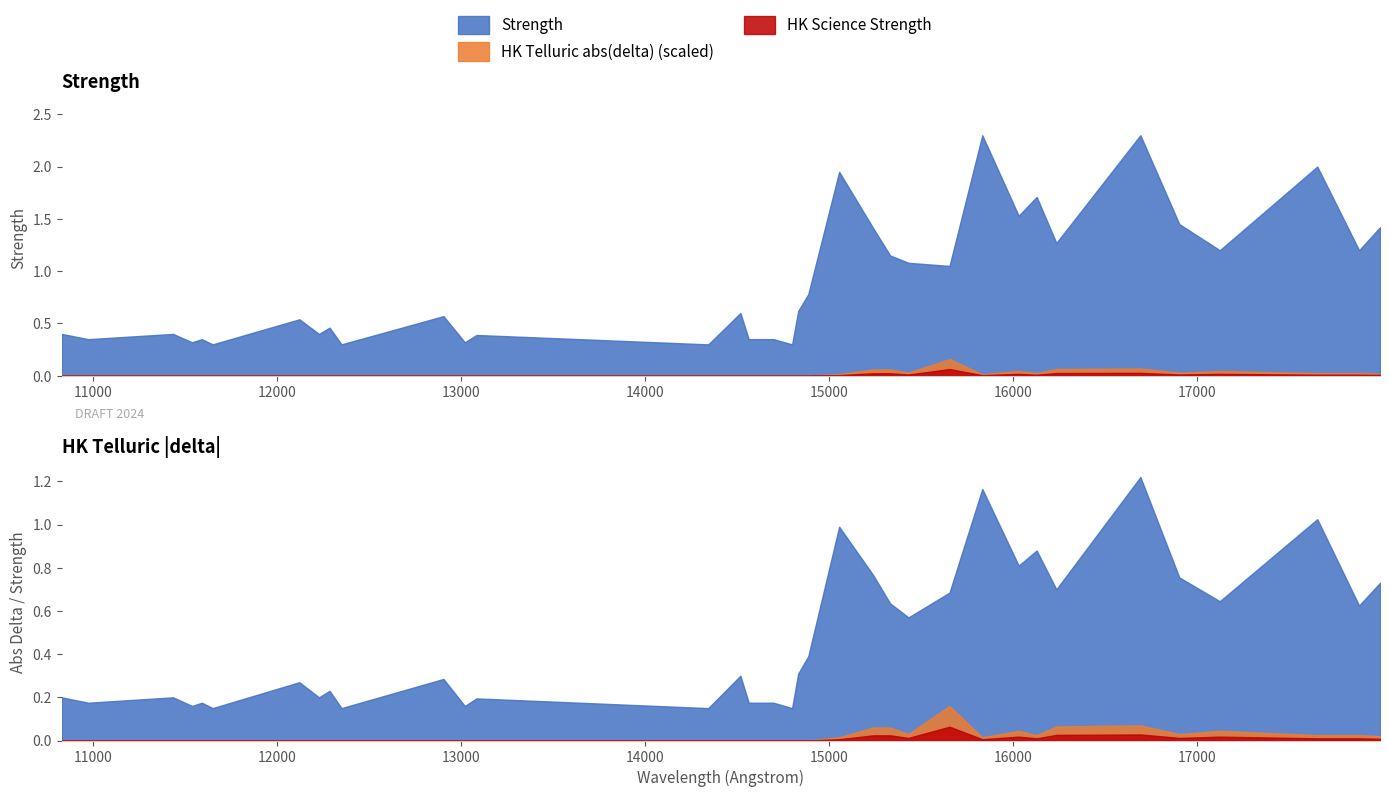

What position from the left is 14344.4?

14